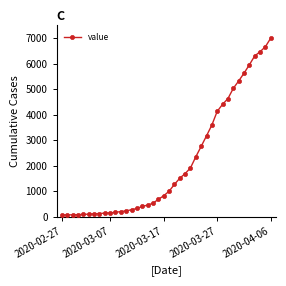

What is the difference between the maximum and minimum values?

6940